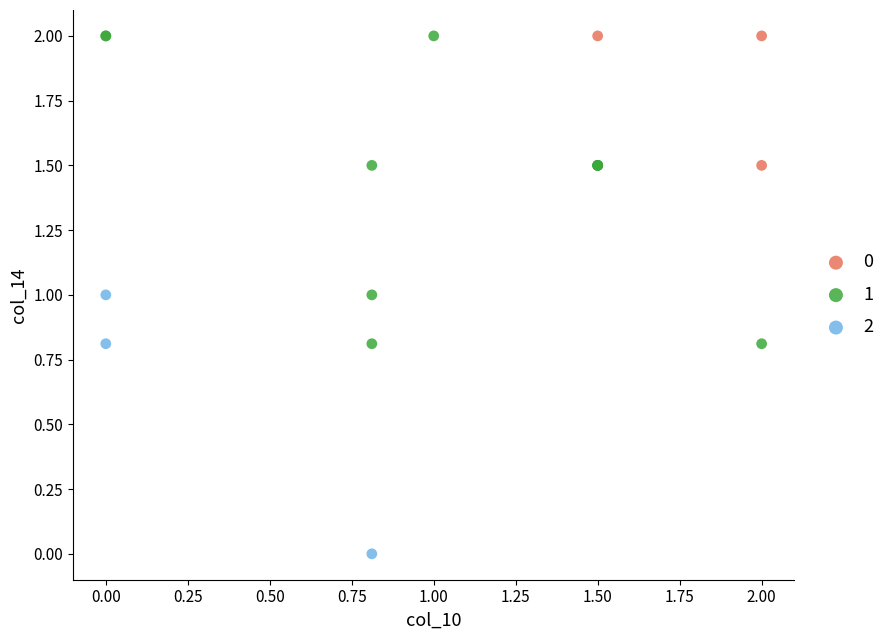

What are all the series names shown in the legend?

0, 1, 2